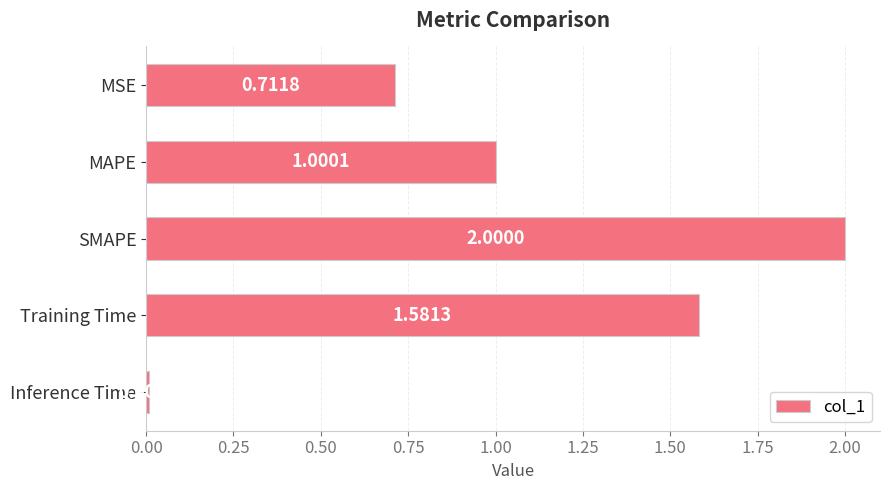

How many distinct data groups are displayed?

1